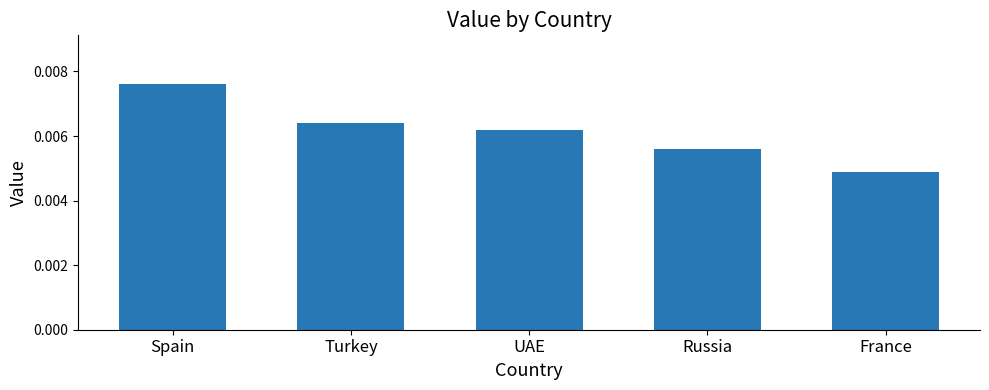

Which has a higher value, Russia or France?

Russia